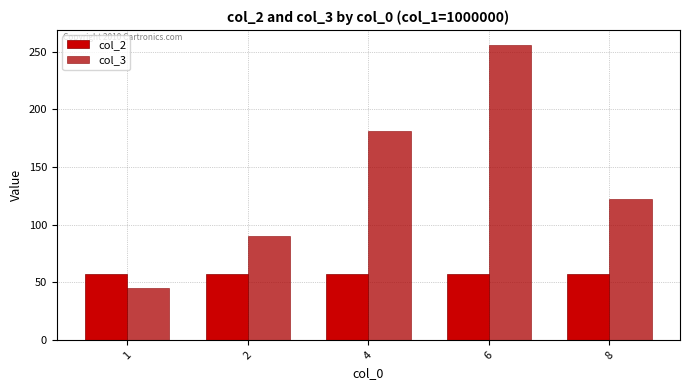

How many groups of bars are there?

5